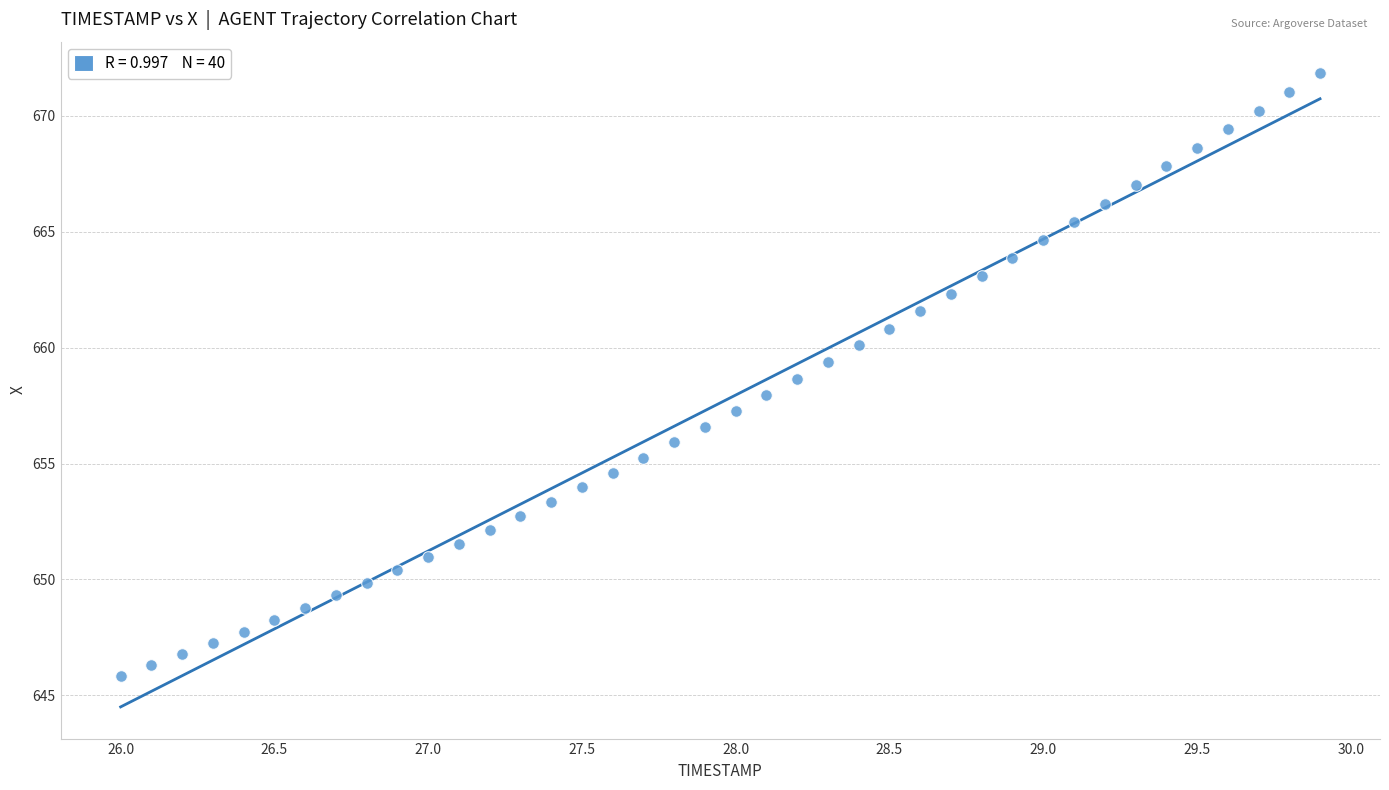

What is the range of X values (max minus min)?

3.9